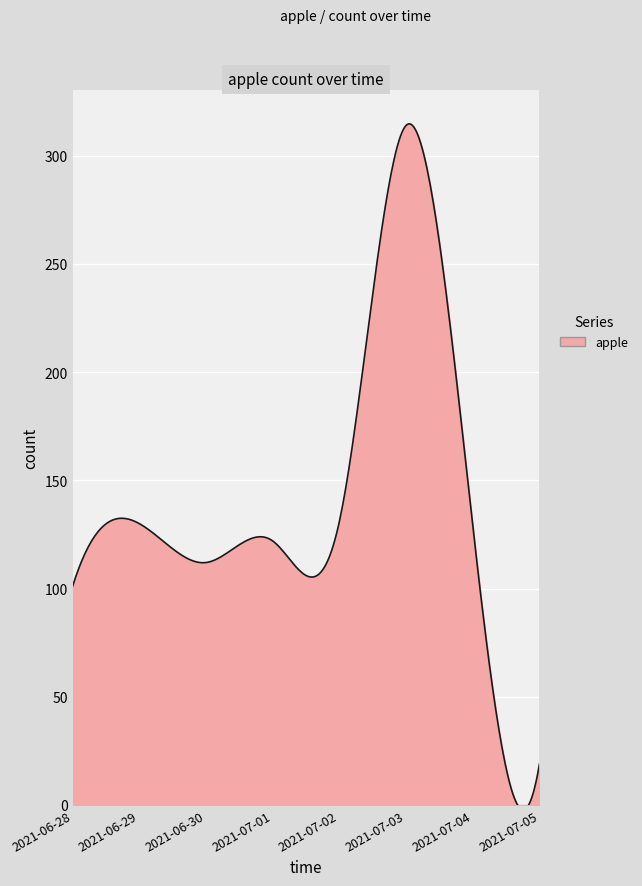

What is the minimum value shown in the chart?

-2.2